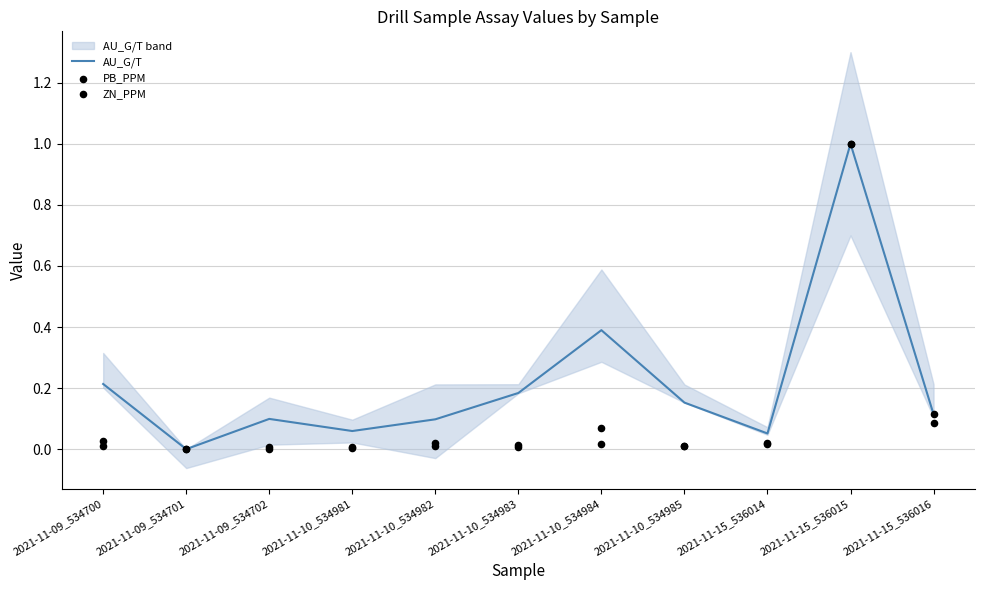

Is the value of AU_G/T at 2021-11-10_534984 greater than the value of ZN_PPM at 2021-11-09_534701?

Yes